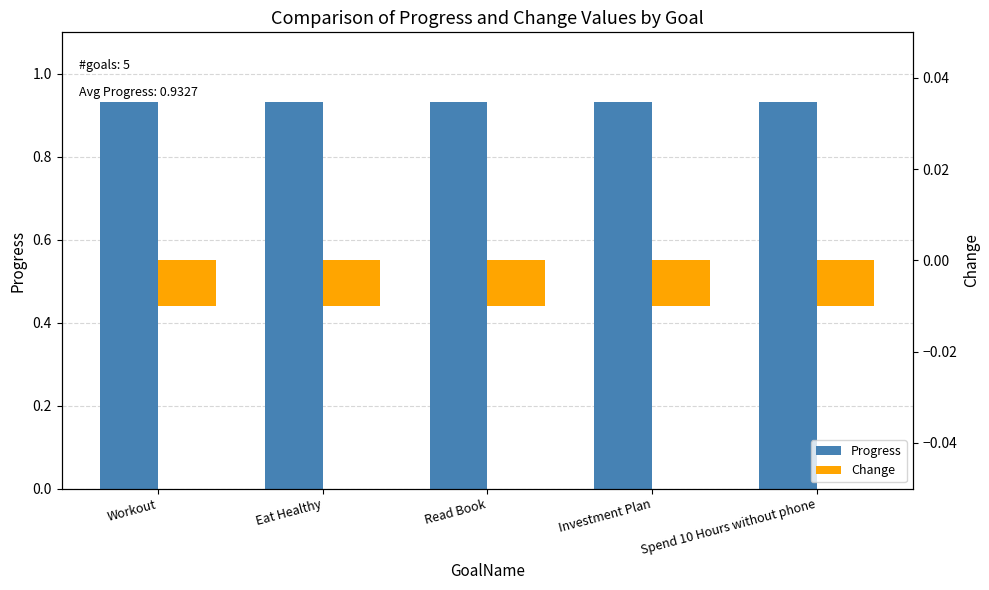

List the labels in order of Progress value, smallest first.

Workout, Eat Healthy, Read Book, Investment Plan, Spend 10 Hours without phone